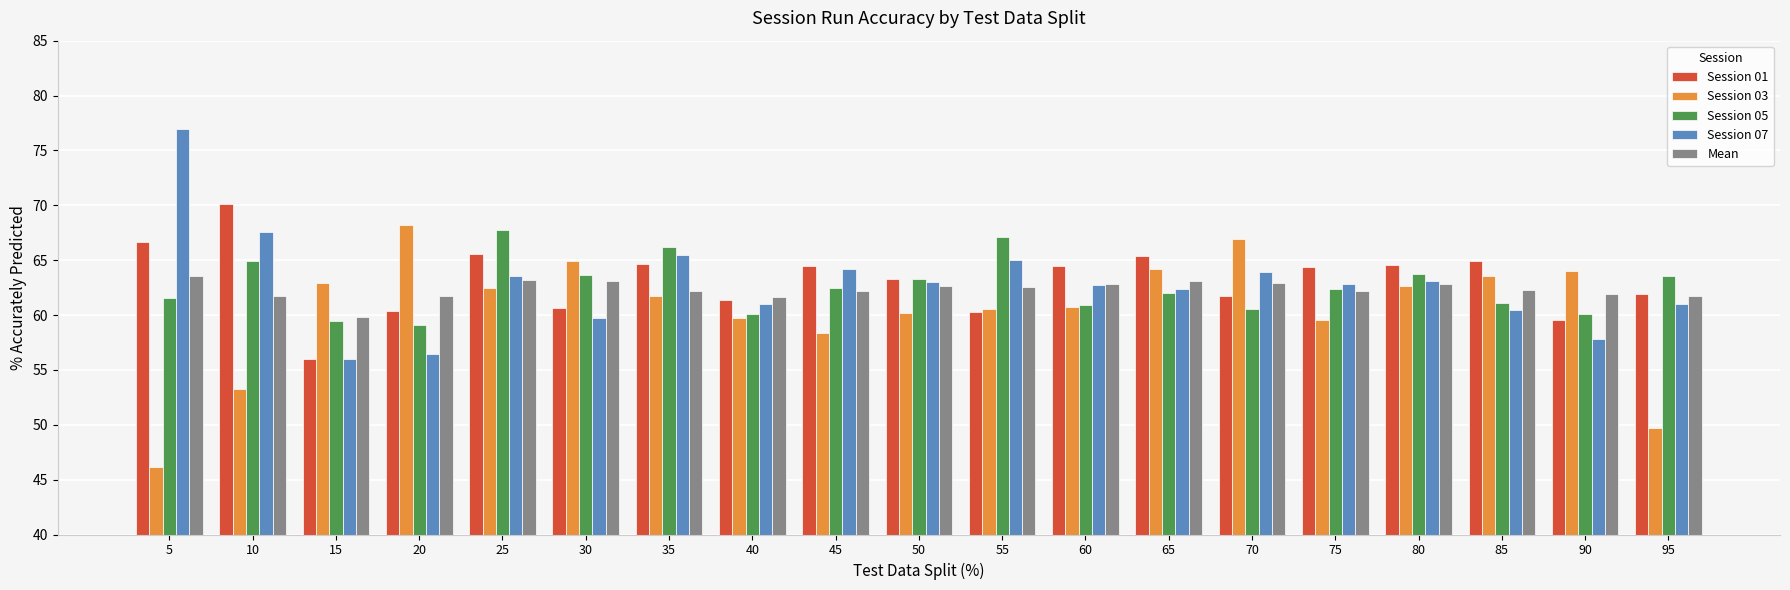

What is the total value across all series at 60?

311.6